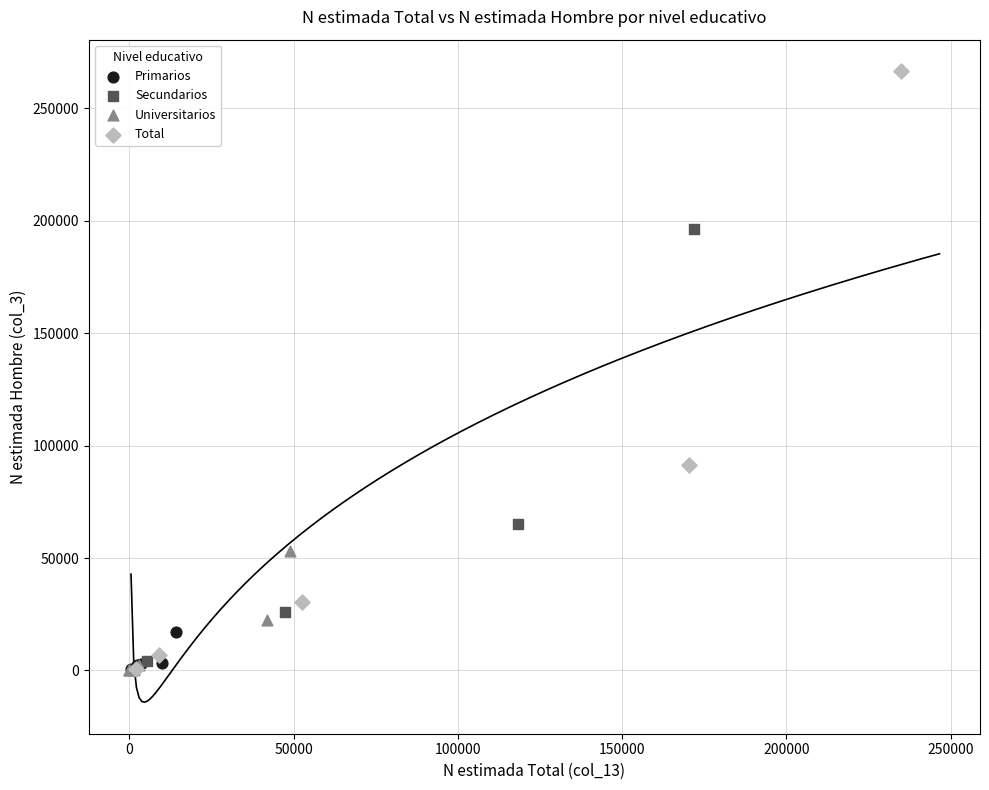

Which series has the largest Y range (max minus min)?

Total